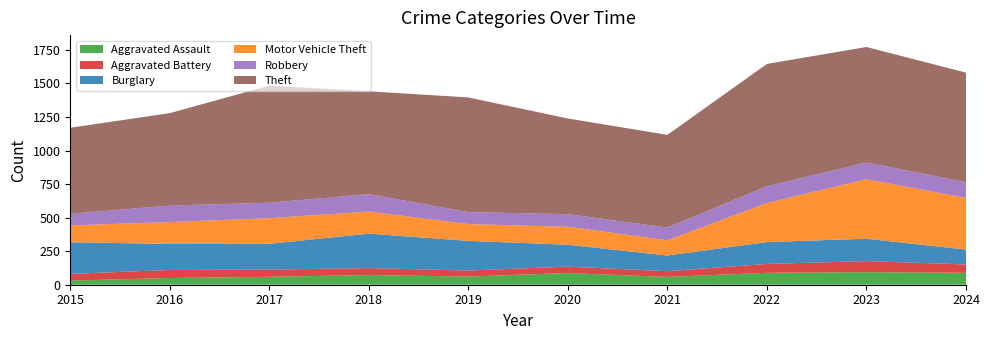

Reading right to left, list all the values displayed in this chart.

Aggravated Assault: 2024=89	2023=93	2022=89	2021=58	2020=87	2019=61	2018=72	2017=59	2016=50	2015=31
Aggravated Battery: 2024=62	2023=83	2022=66	2021=43	2020=48	2019=45	2018=52	2017=54	2016=60	2015=50
Burglary: 2024=111	2023=167	2022=163	2021=117	2020=163	2019=221	2018=257	2017=192	2016=194	2015=236
Motor Vehicle Theft: 2024=385	2023=443	2022=291	2021=113	2020=134	2019=125	2018=164	2017=191	2016=163	2015=125
Robbery: 2024=117	2023=125	2022=125	2021=95	2020=94	2019=89	2018=130	2017=115	2016=123	2015=87
Theft: 2024=817	2023=861	2022=912	2021=691	2020=713	2019=855	2018=767	2017=873	2016=689	2015=641